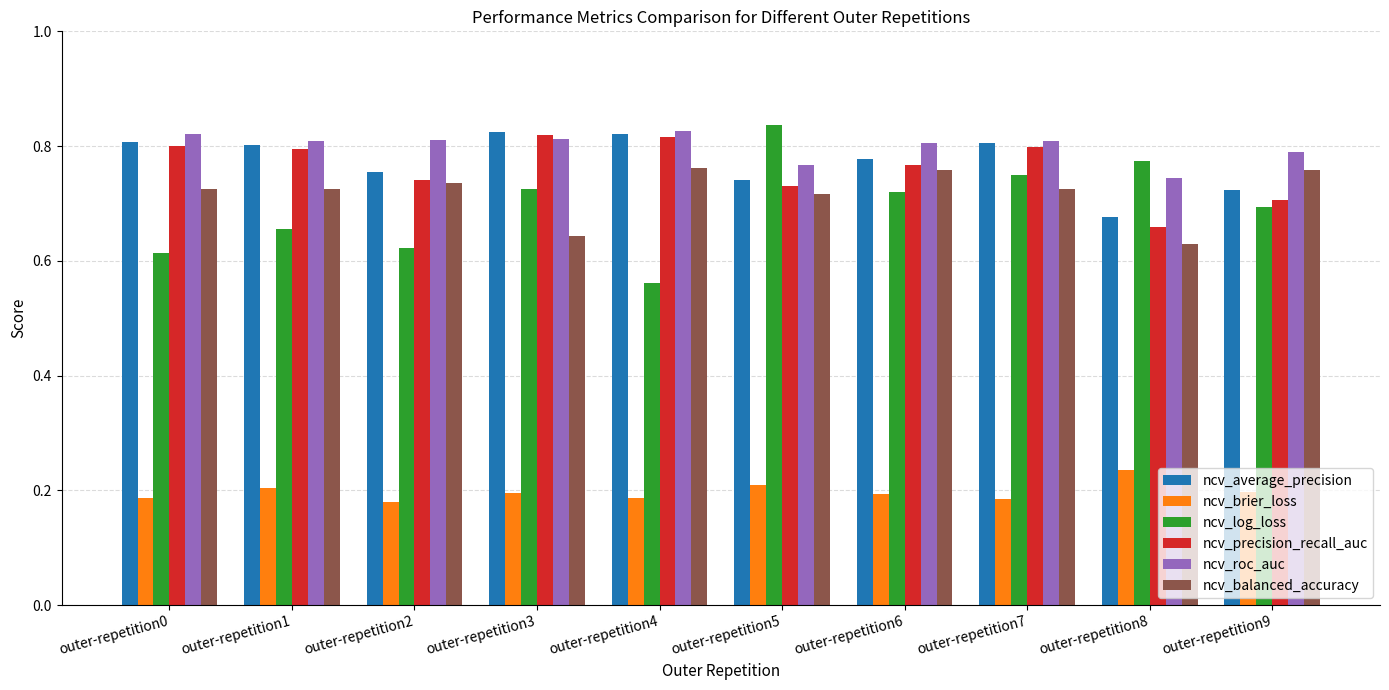

True or false: ncv_log_loss has a value of 0.7 at outer-repetition6.

True